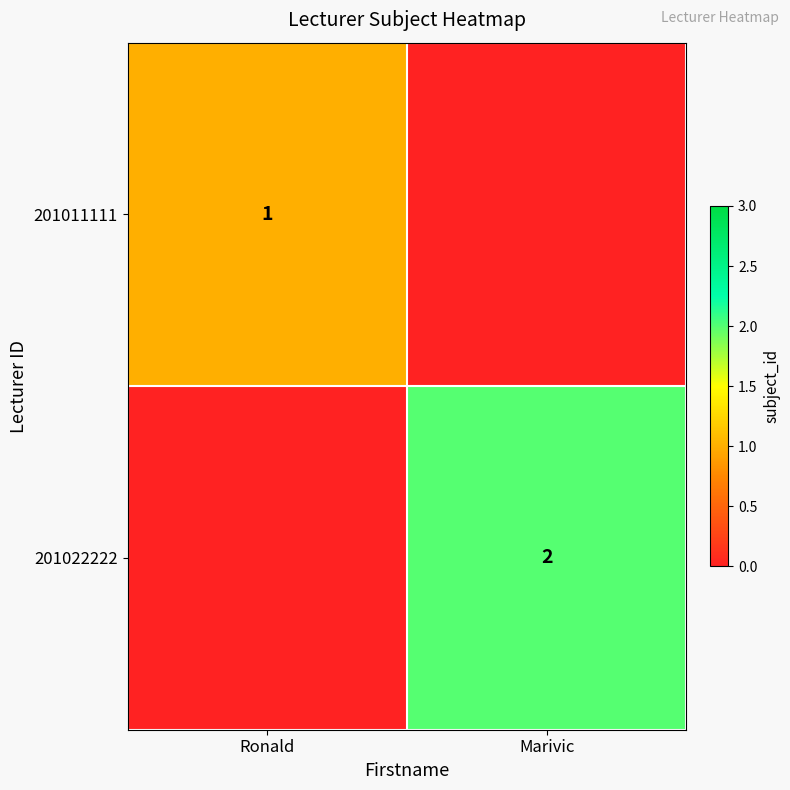

What is the average value of the 201022222 series?

1